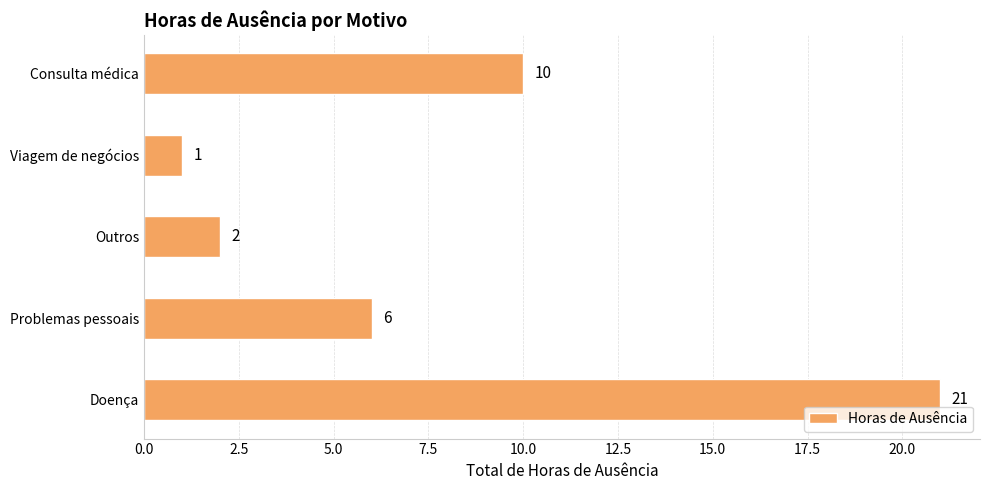

Between Outros and Problemas pessoais, which is larger?

Problemas pessoais